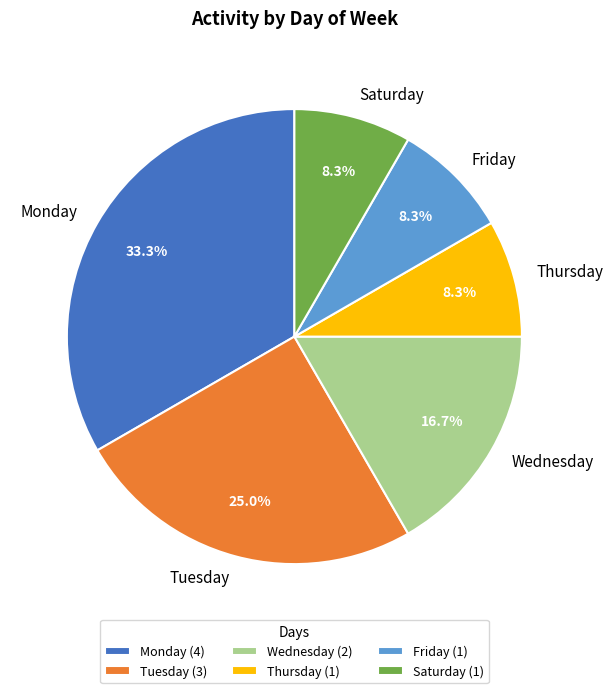

True or false: Friday accounts for 17% of the total.

False